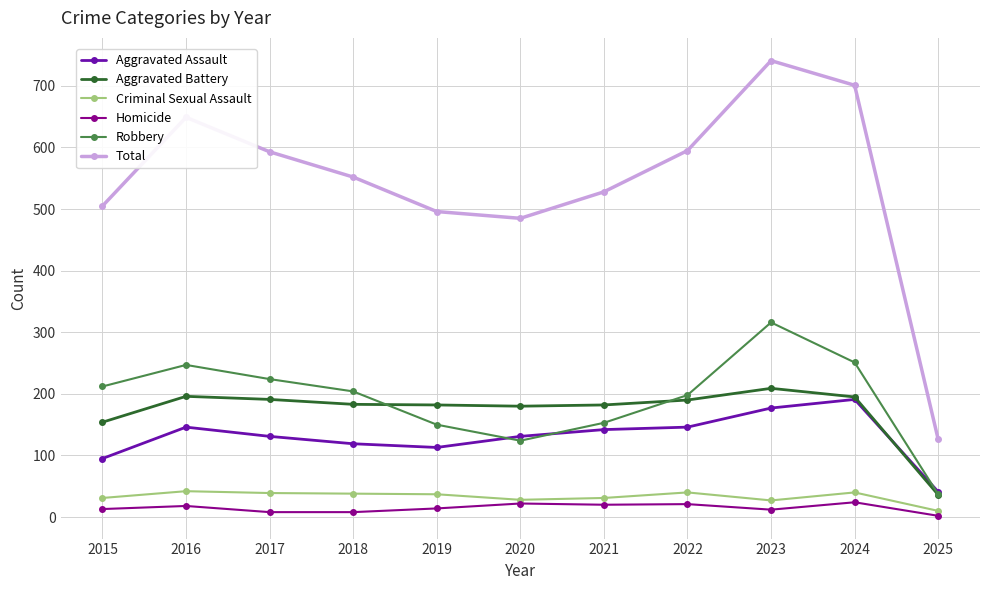

At which label does Robbery first exceed 204?

2015